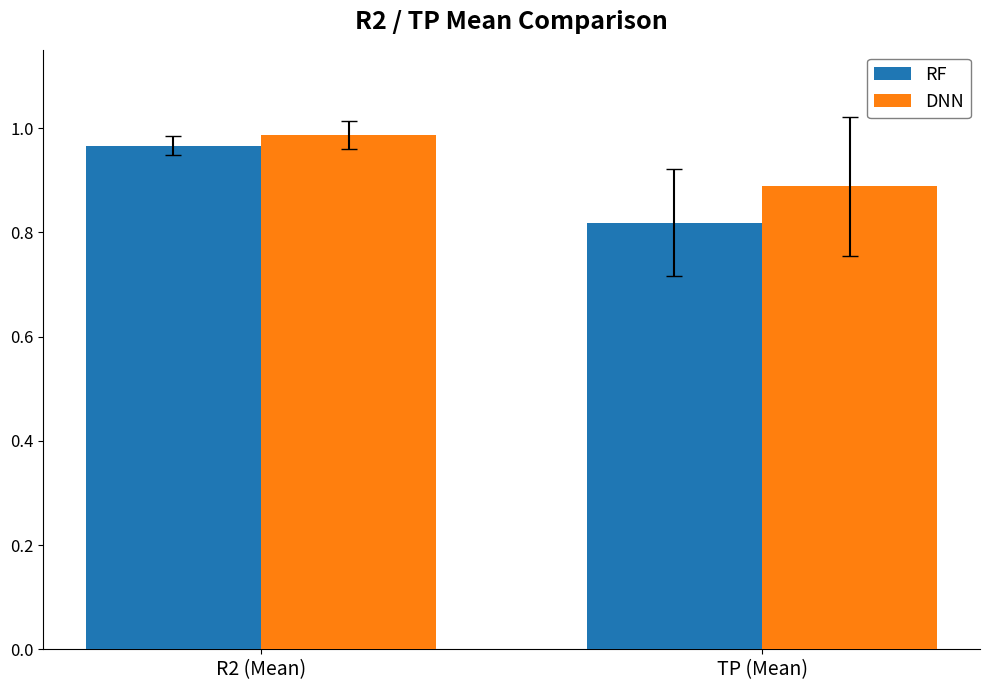

At which category is the sum across all series the highest?

R2 (Mean)